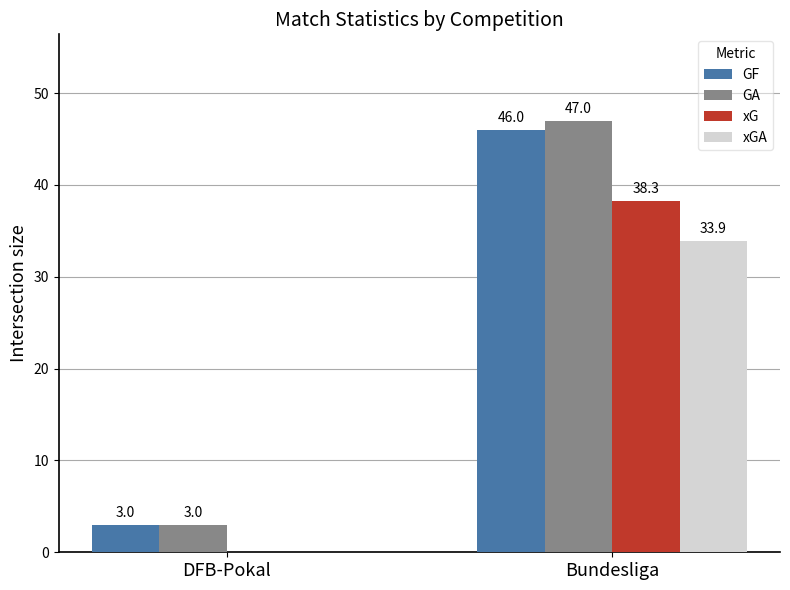

The value of GA at Bundesliga is 82.1. True or false?

False